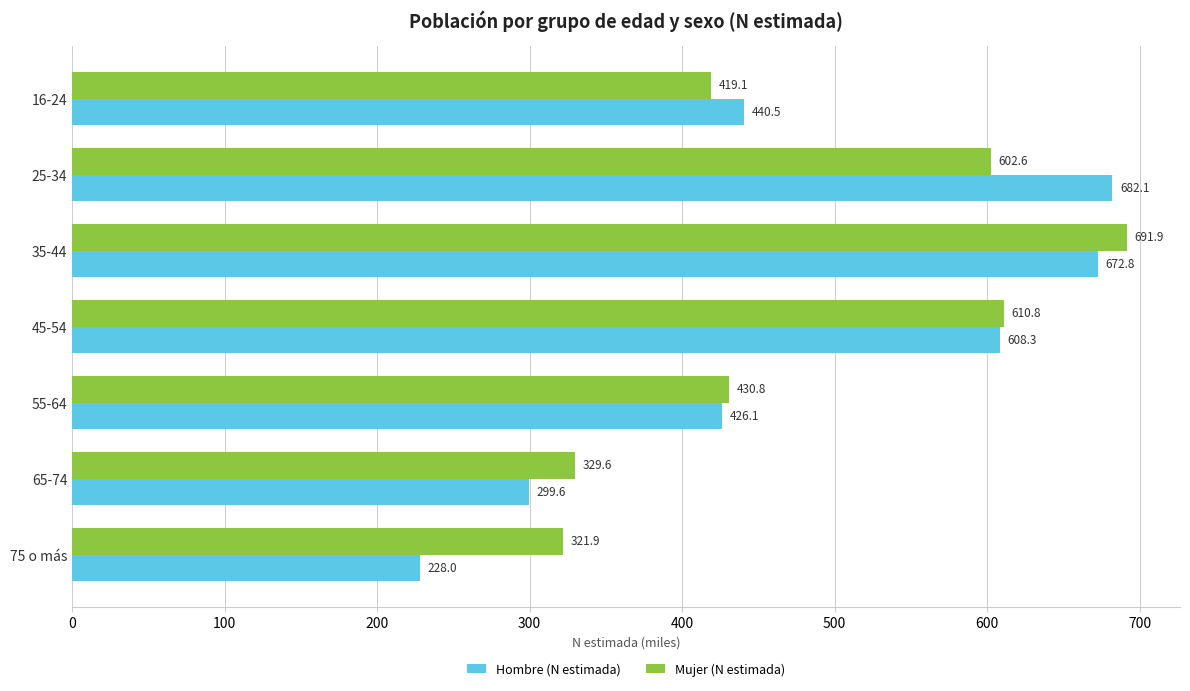

At which category is the sum across all series the highest?

35-44